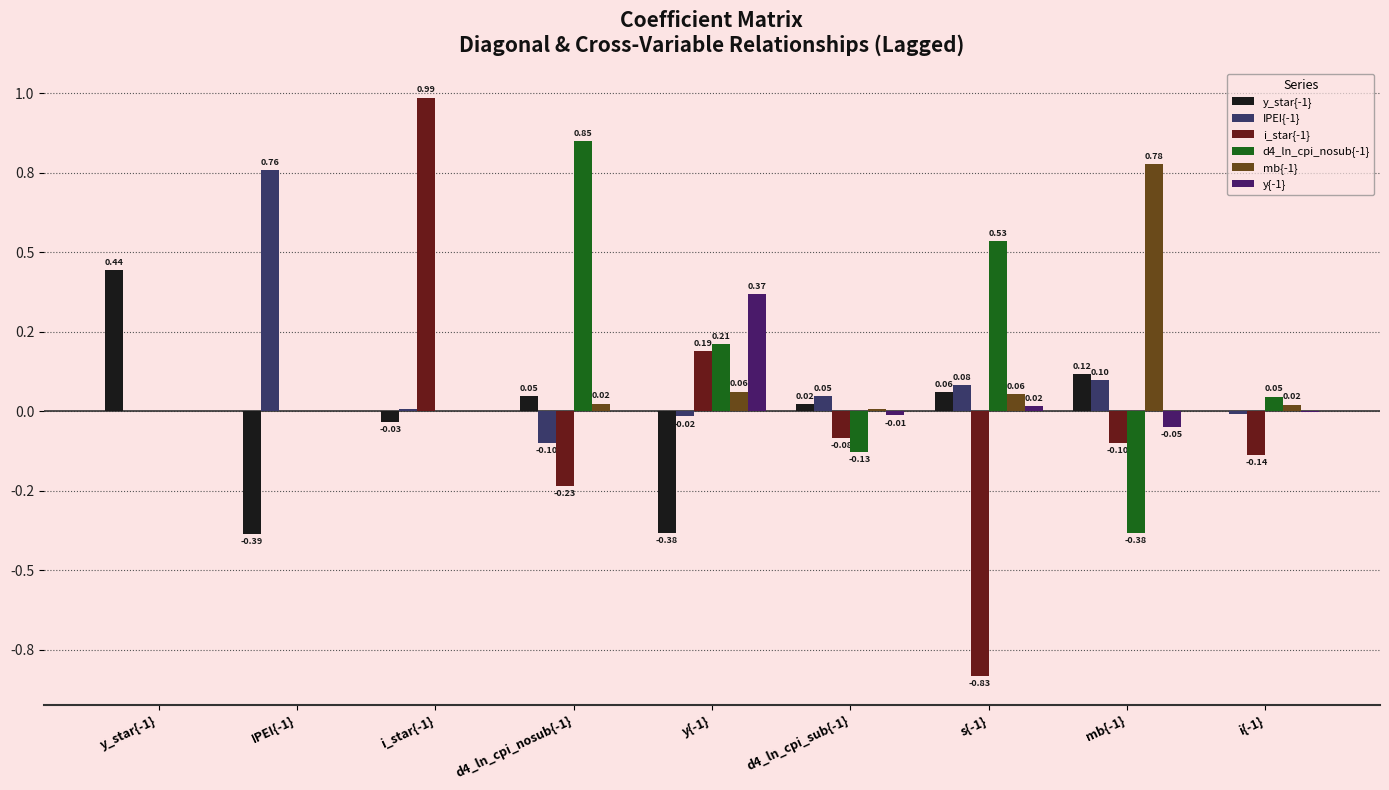

What are all the series names shown in the legend?

y_star{-1}, IPEI{-1}, i_star{-1}, d4_ln_cpi_nosub{-1}, mb{-1}, y{-1}